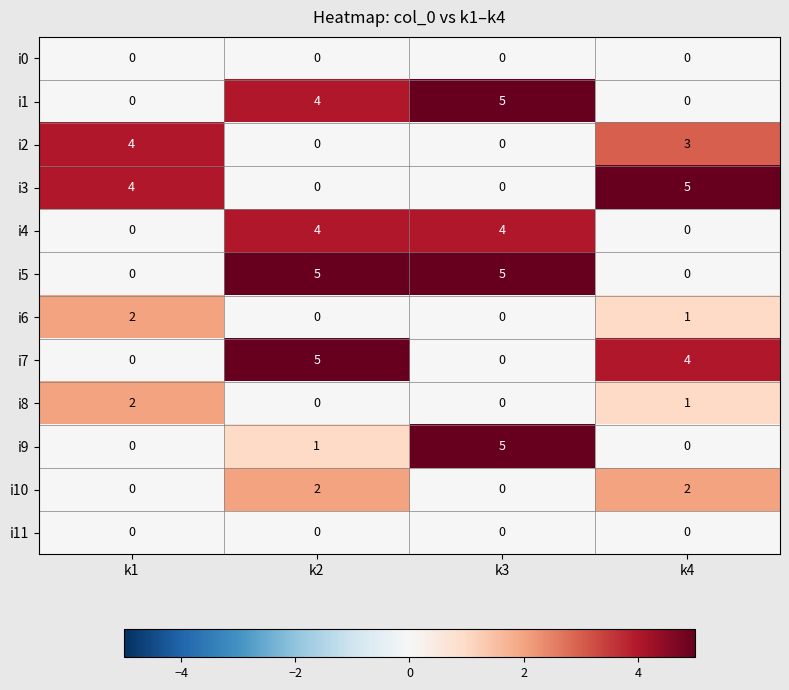

Which series has the largest total across all categories?

i5